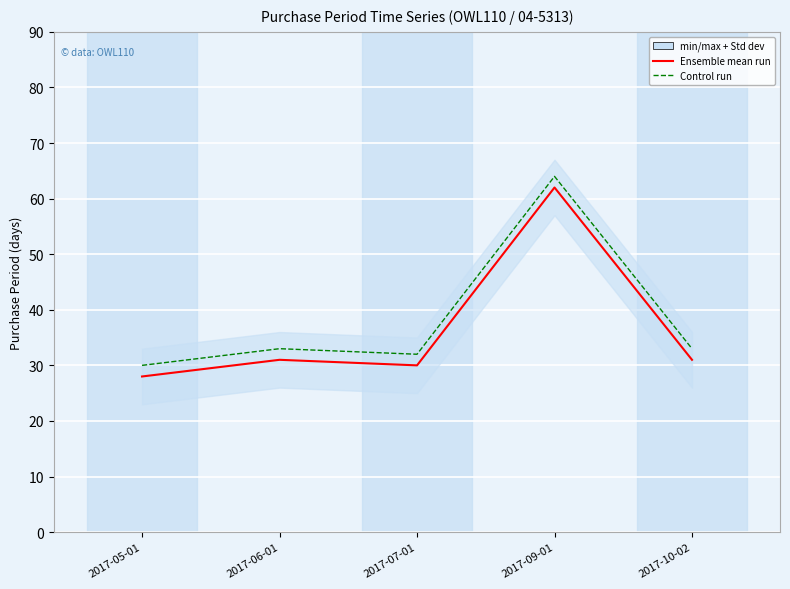

How many lines are shown in the chart?

2